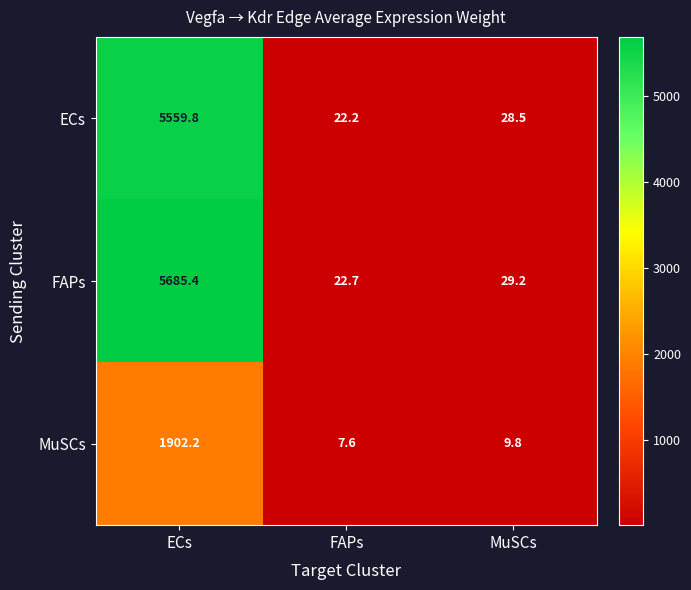

Rank the series at FAPs from highest to lowest value.

FAPs, ECs, MuSCs